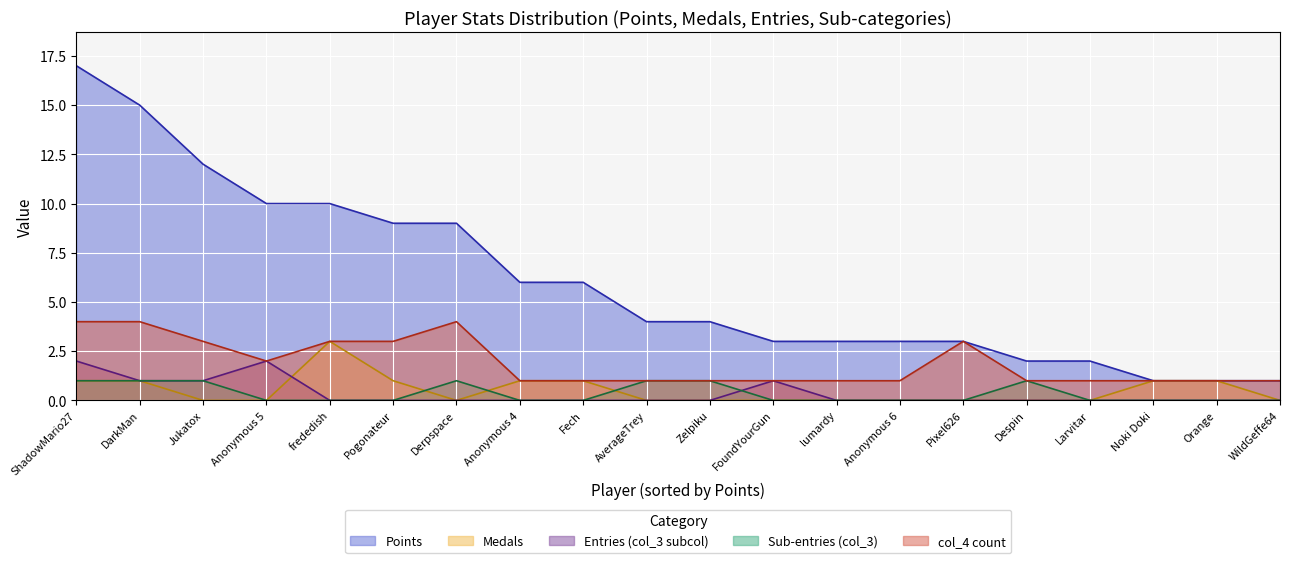

True or false: col_3 and col_4 intersect in this chart.

False